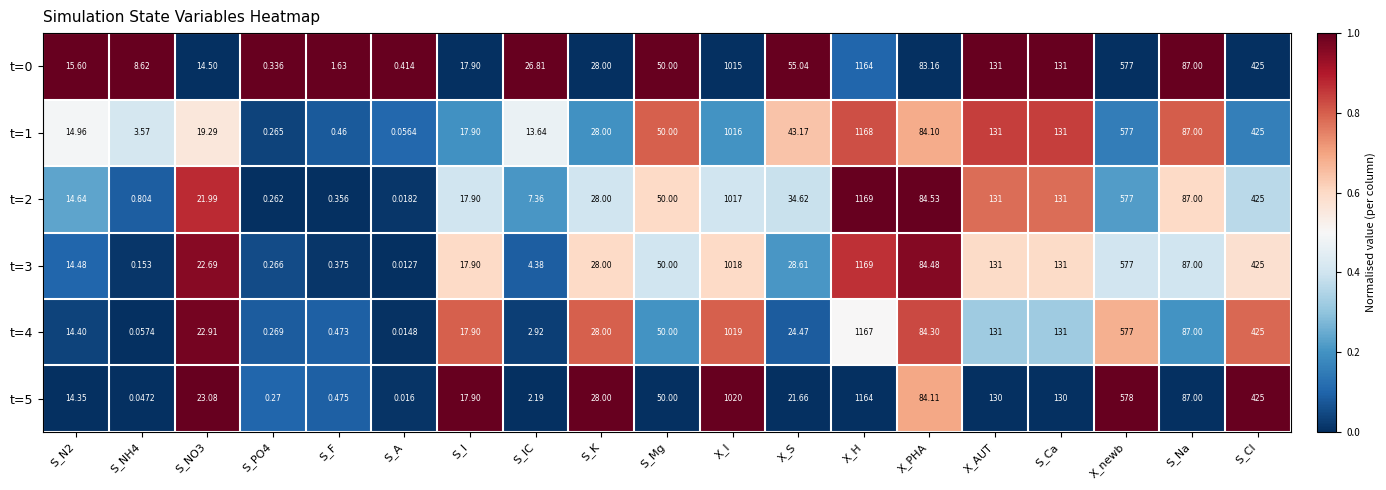

At how many categories does at least one series exceed 0?

19